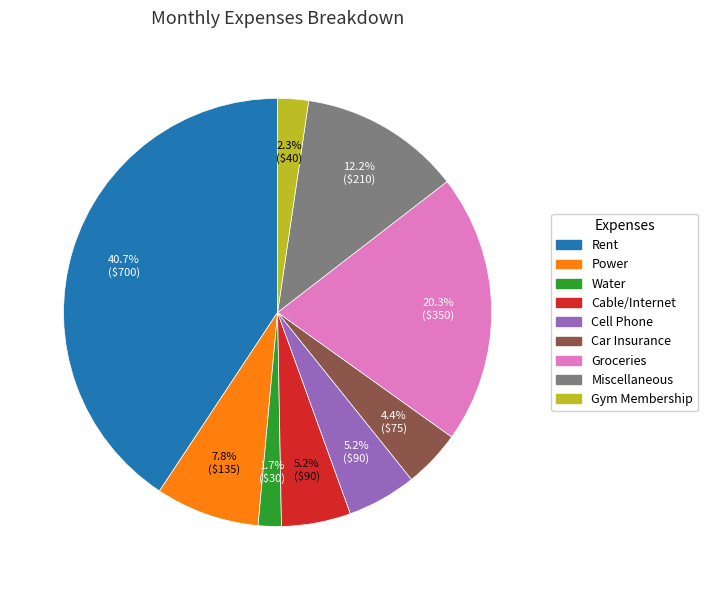

Count the number of slices in the pie.

9